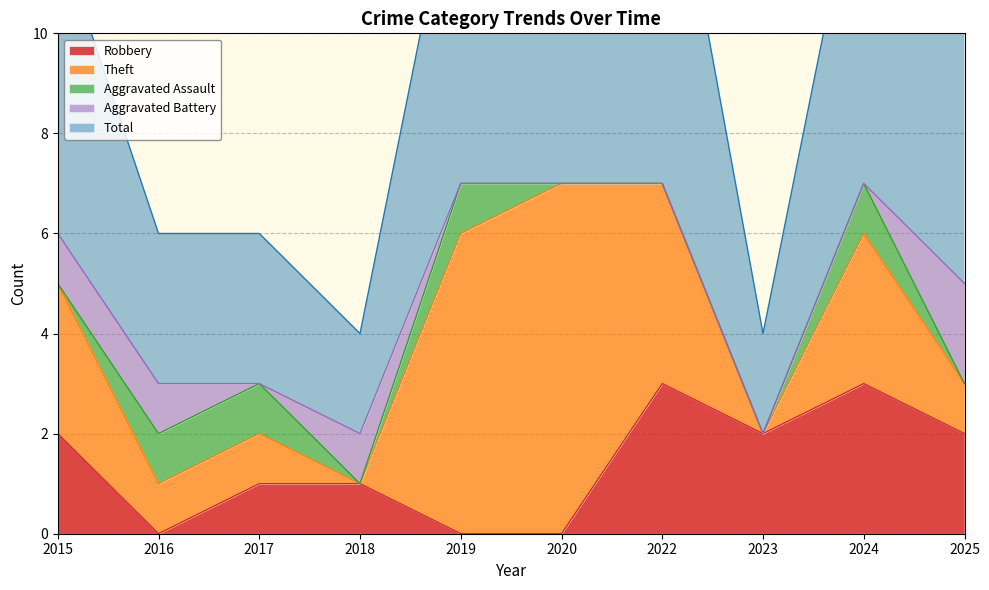

How many values in Robbery are above zero?

7